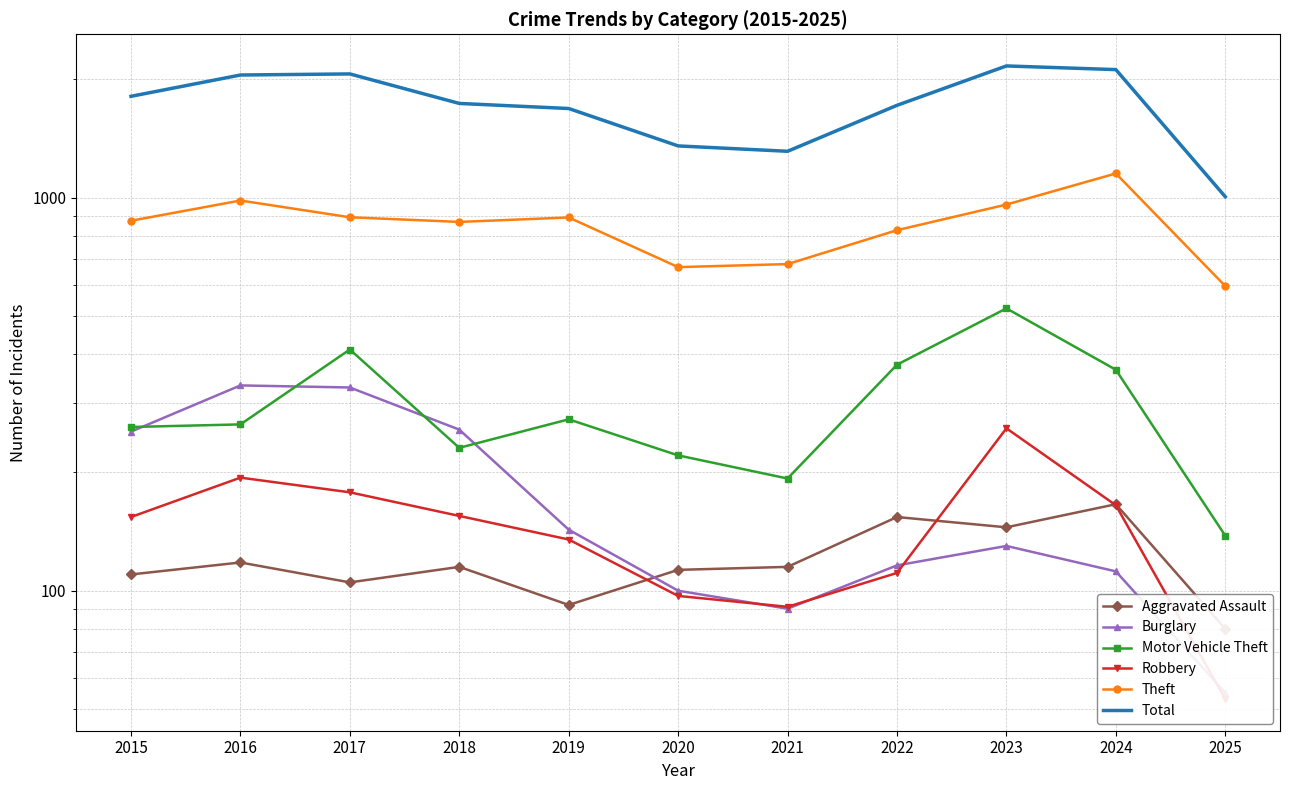

The value of Total at 2023 is 2165. True or false?

True